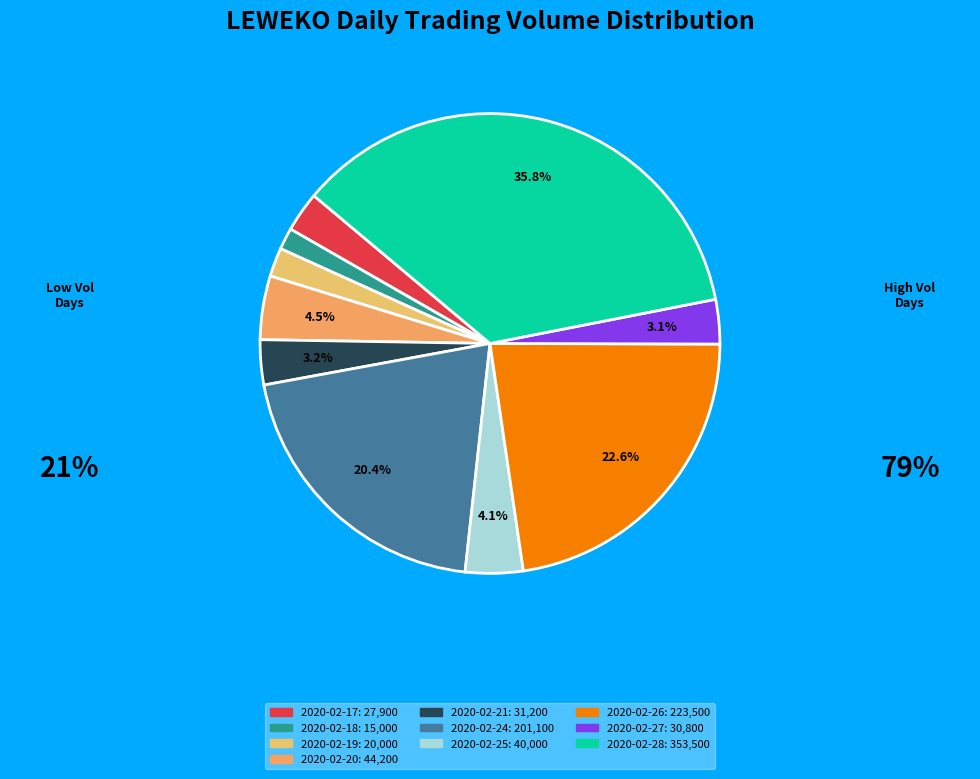

Is it true that 2020-02-24 is 20% of the pie?

True